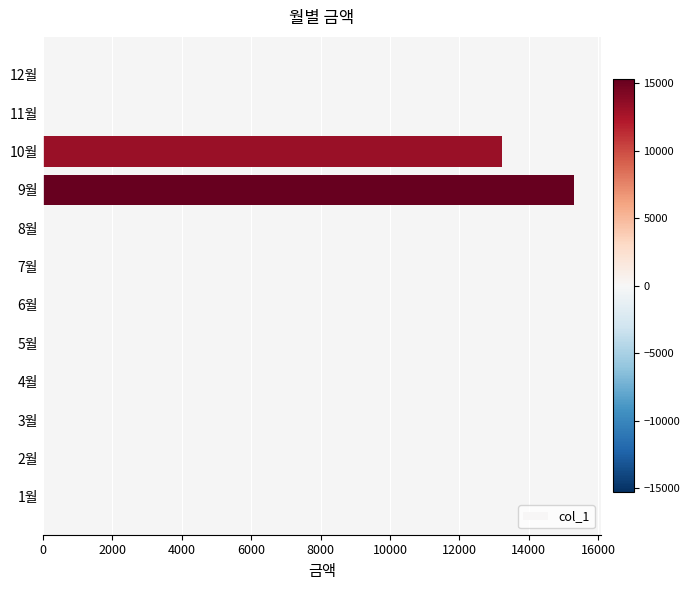

Which label corresponds to the largest value in the chart?

9월